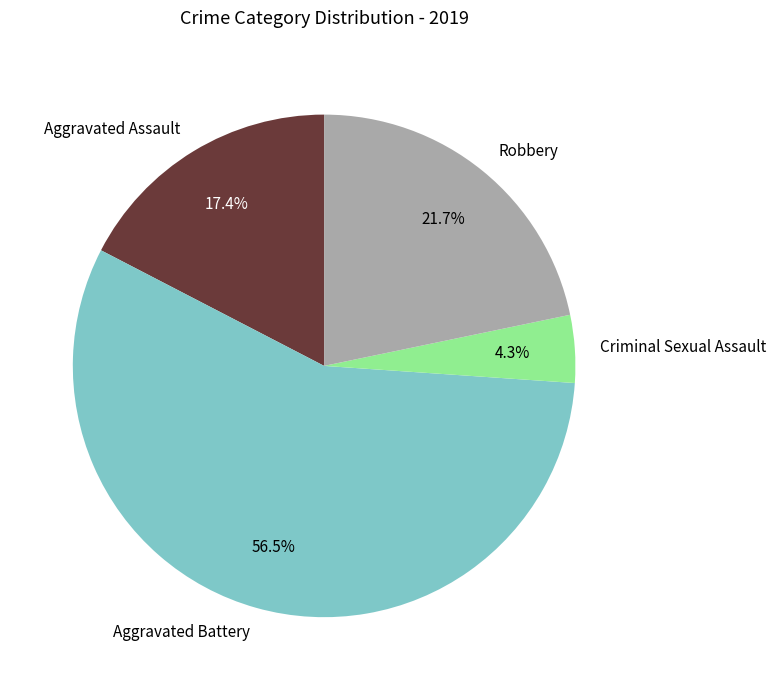

To the nearest percent, what percentage of the pie is Aggravated Assault?

17%